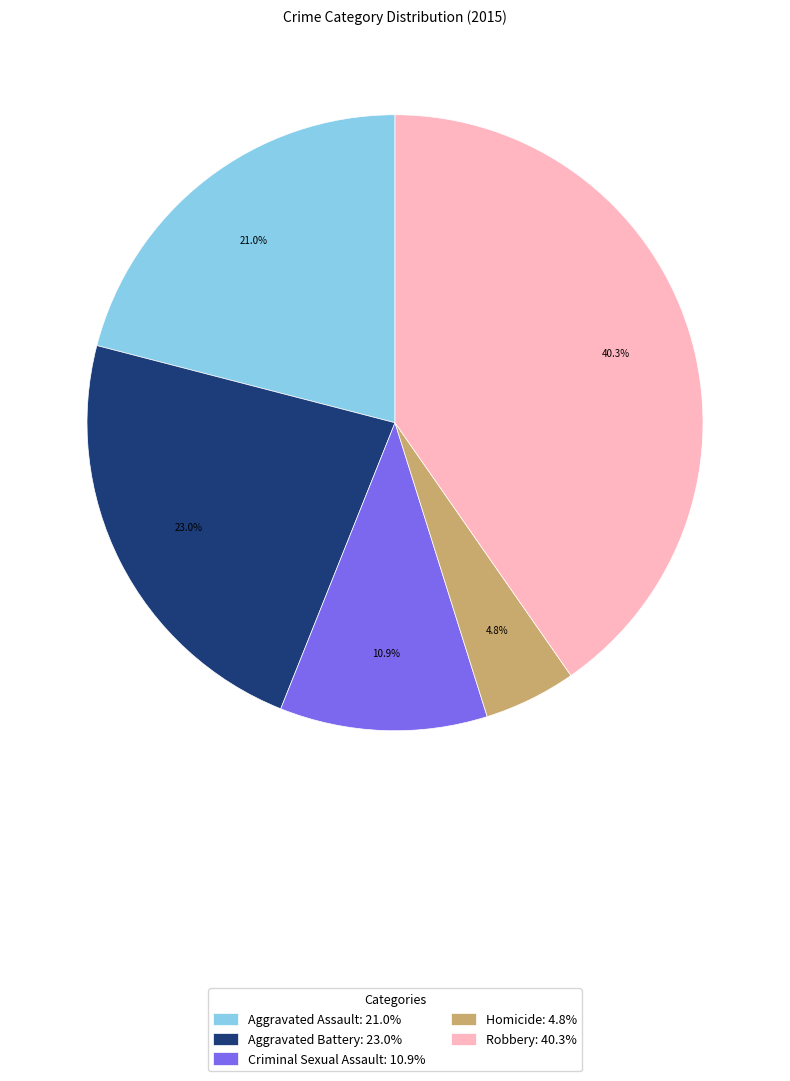

Which slice is the smallest?

Homicide